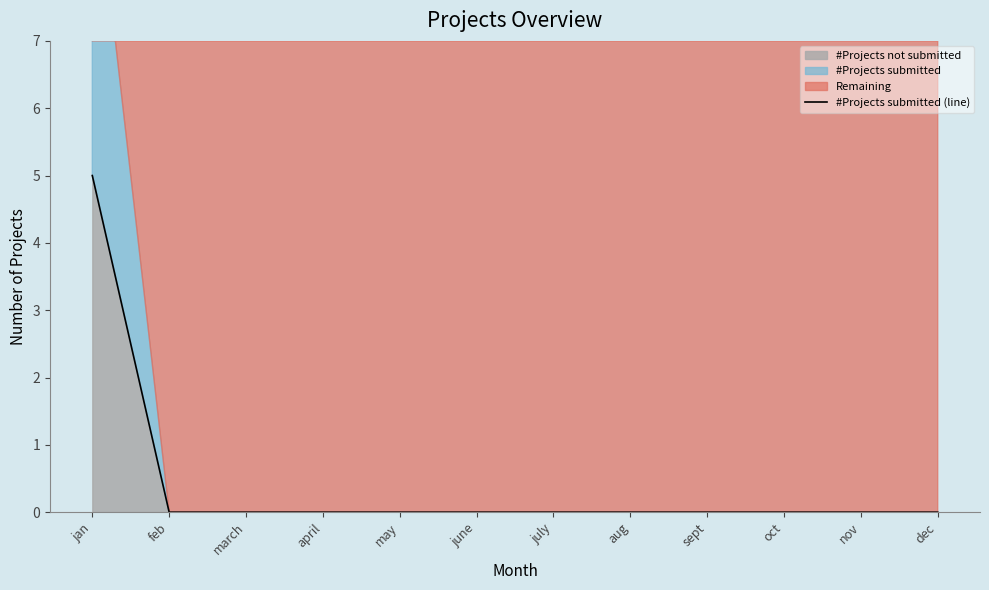

Is it true that the value at dec is 0?

True